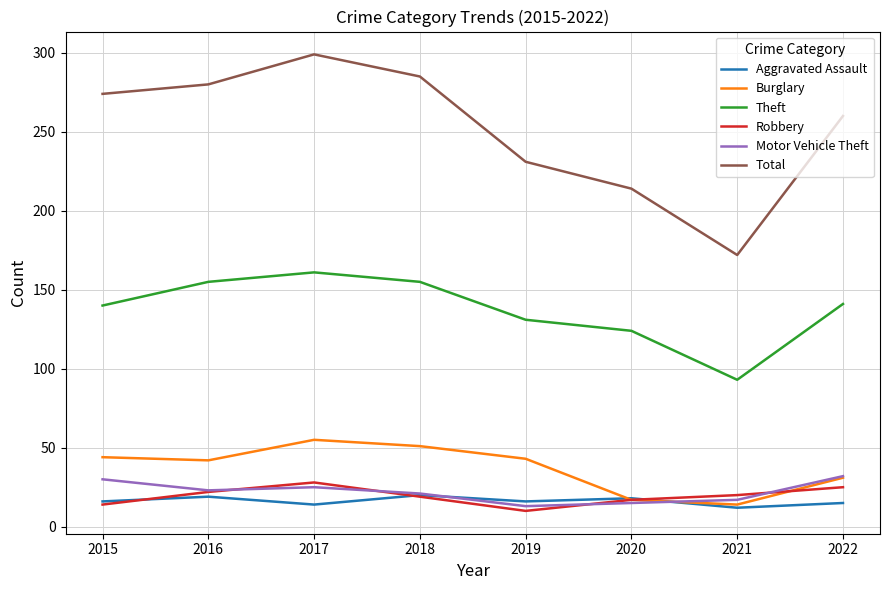

True or false: Aggravated Assault and Theft intersect in this chart.

False